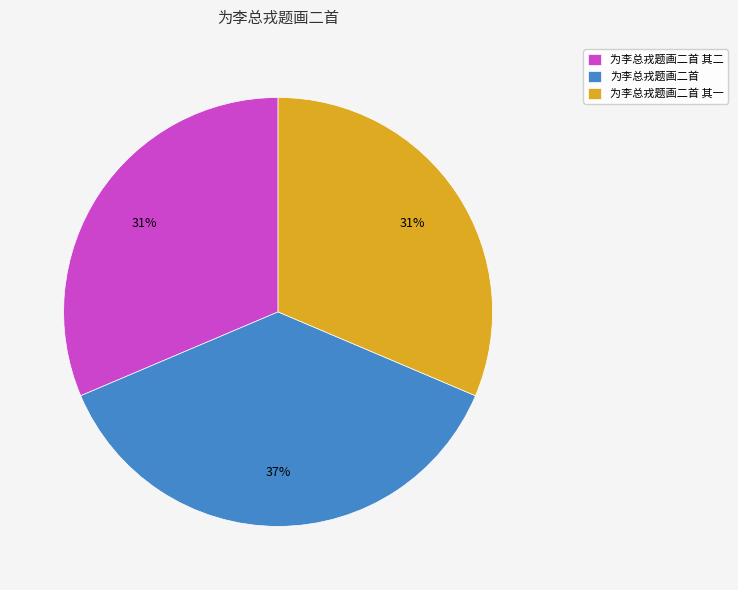

Which has a higher value, 为李总戎题画二首 or 为李总戎题画二首 其一?

为李总戎题画二首